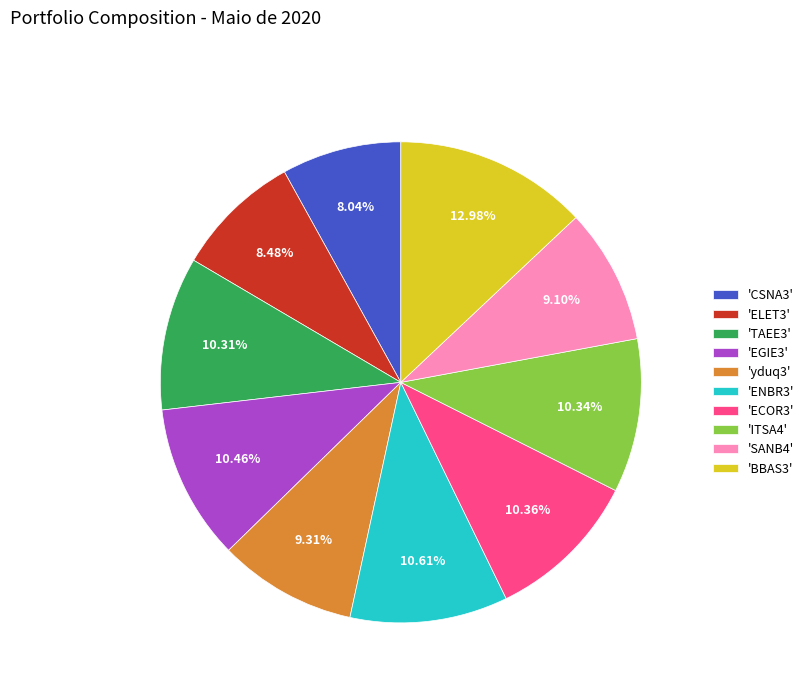

Which slice is the largest?

'BBAS3'